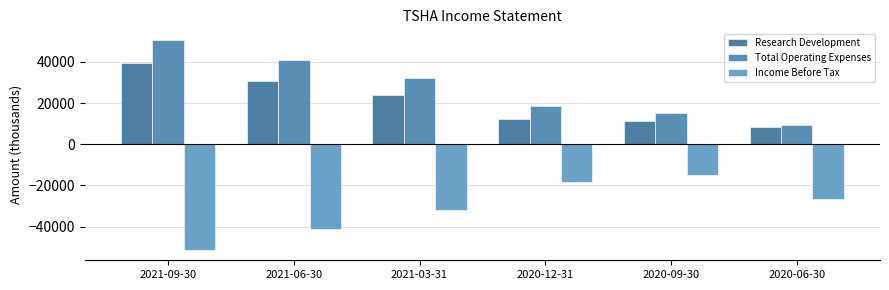

The value of Total Operating Expenses at 2020-06-30 is 16765. True or false?

False